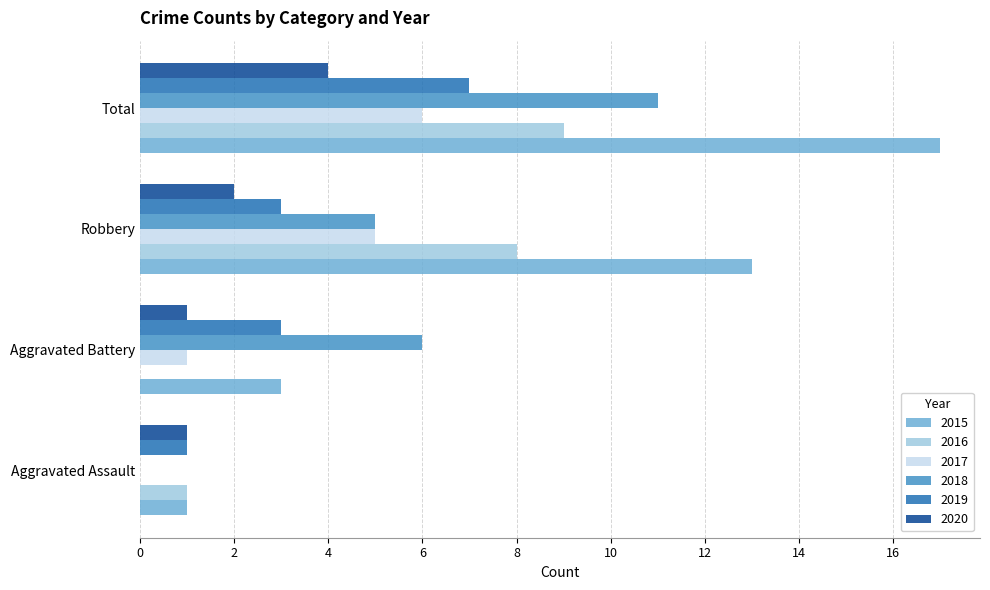

Is the value of 2015 at Aggravated Assault greater than the value of 2017 at Total?

No